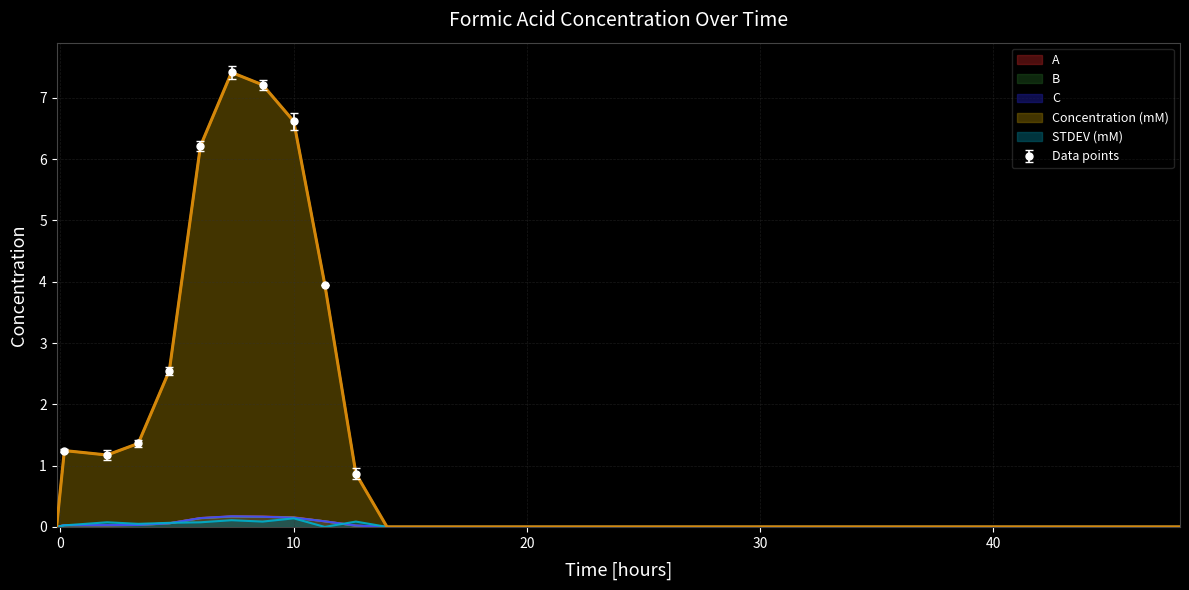

Is the value of Concentration (mM) at -0.16666666666666666 greater than the value of C at 10.0?

No